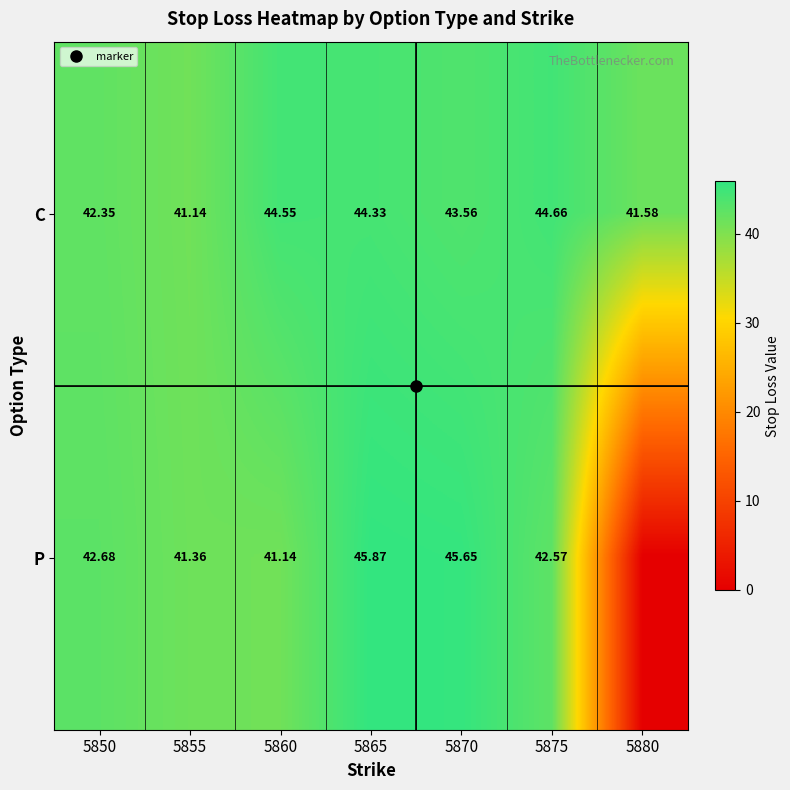

At 5850, list the series in order from largest to smallest.

P, C